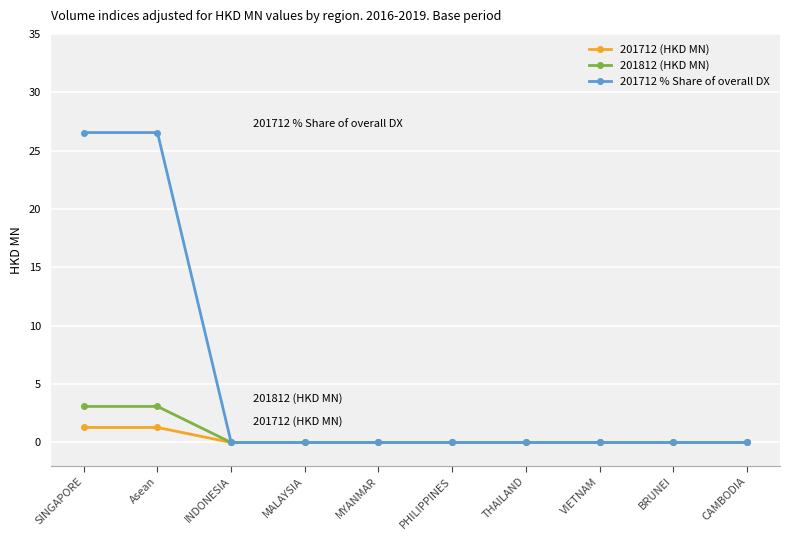

Does the chart have visible grid lines?

Yes